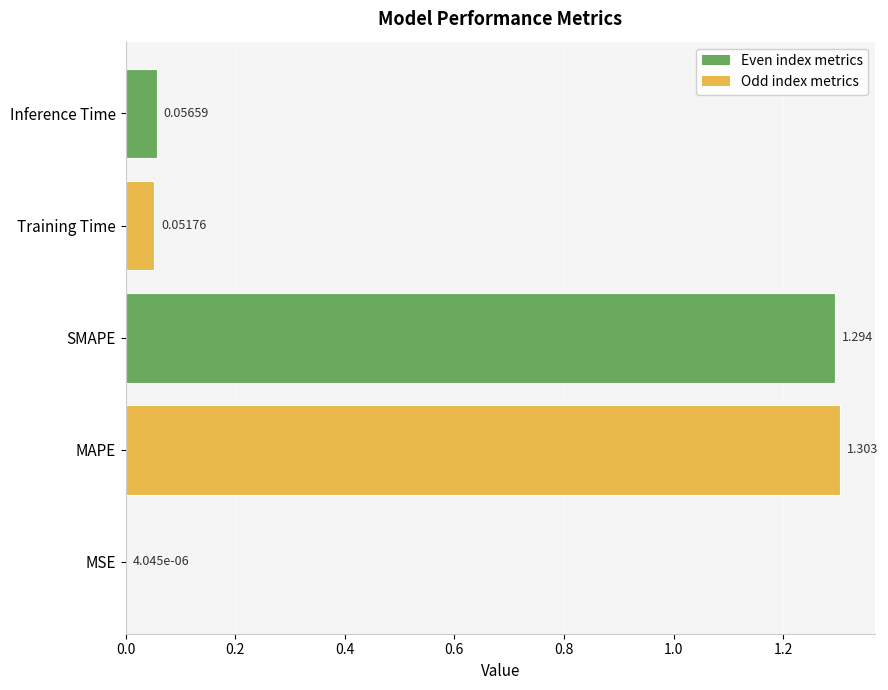

Which has a higher value, Inference Time or Training Time?

Inference Time